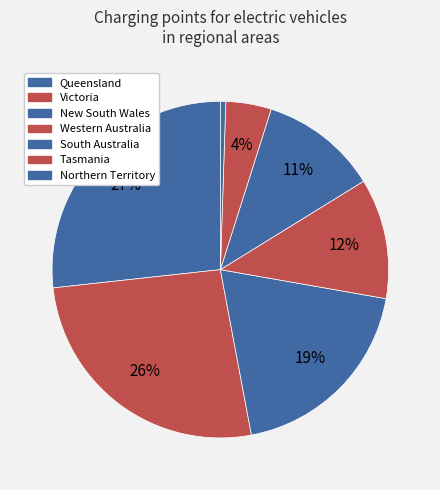

Is there any slice that represents more than half of the pie?

No